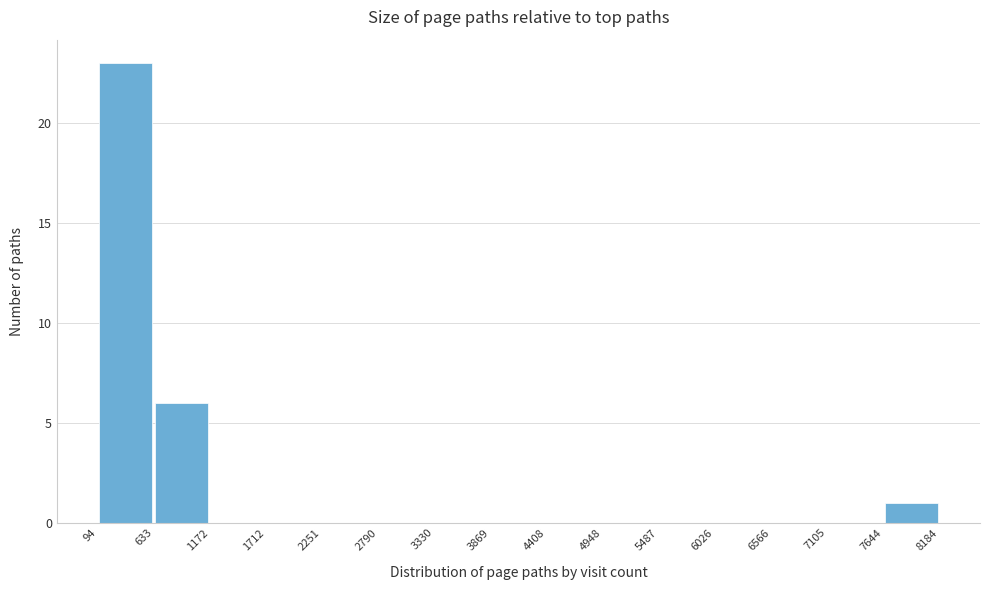

Reading left to right, list every bar in this chart as the range it spans on the x-axis followed by its height. The values are not printed on the chart, so give them approximately, as read against the axis.

94 to 633: 23
633 to 1172: 6
1172 to 1712: 0
1712 to 2251: 0
2251 to 2790: 0
2790 to 3330: 0
3330 to 3869: 0
3869 to 4408: 0
4408 to 4948: 0
4948 to 5487: 0
5487 to 6026: 0
6026 to 6566: 0
6566 to 7105: 0
7105 to 7644: 0
7644 to 8184: 1